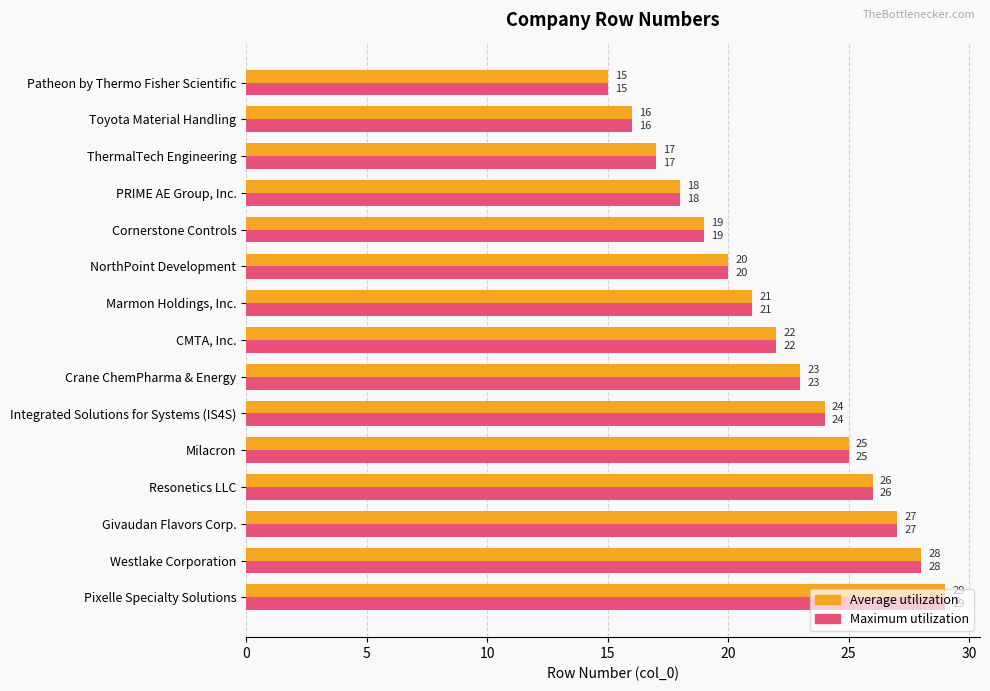

Is it true that Maximum utilization equals 25 at Milacron?

True